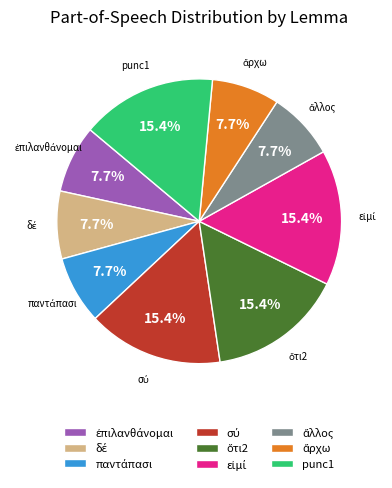

How many segments does this pie chart have?

9